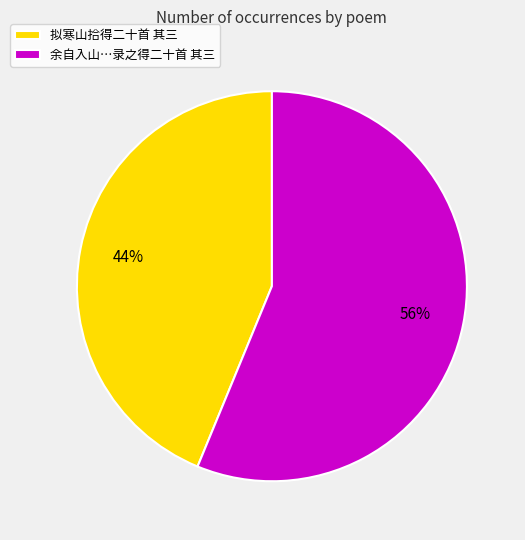

To the nearest percent, what percentage of the pie is 拟寒山拾得二十首 其三?

44%